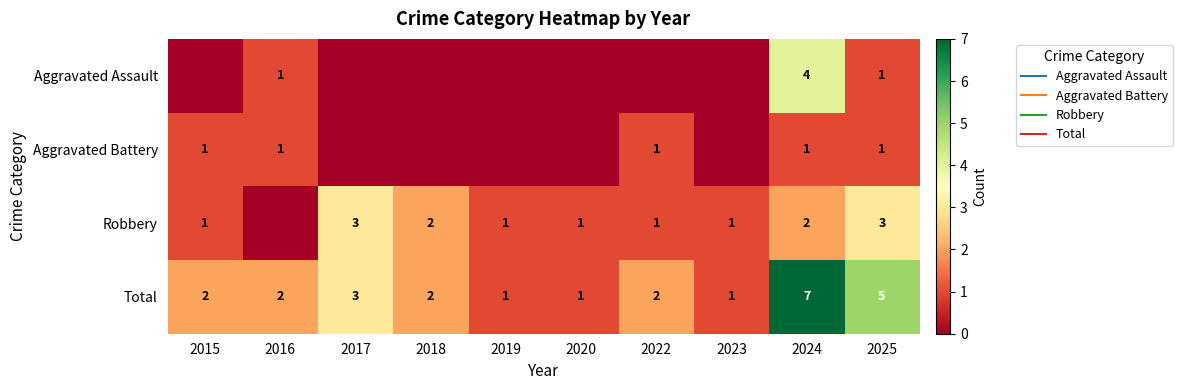

Rank the series at 2019 from highest to lowest value.

Robbery, Total, Aggravated Assault, Aggravated Battery